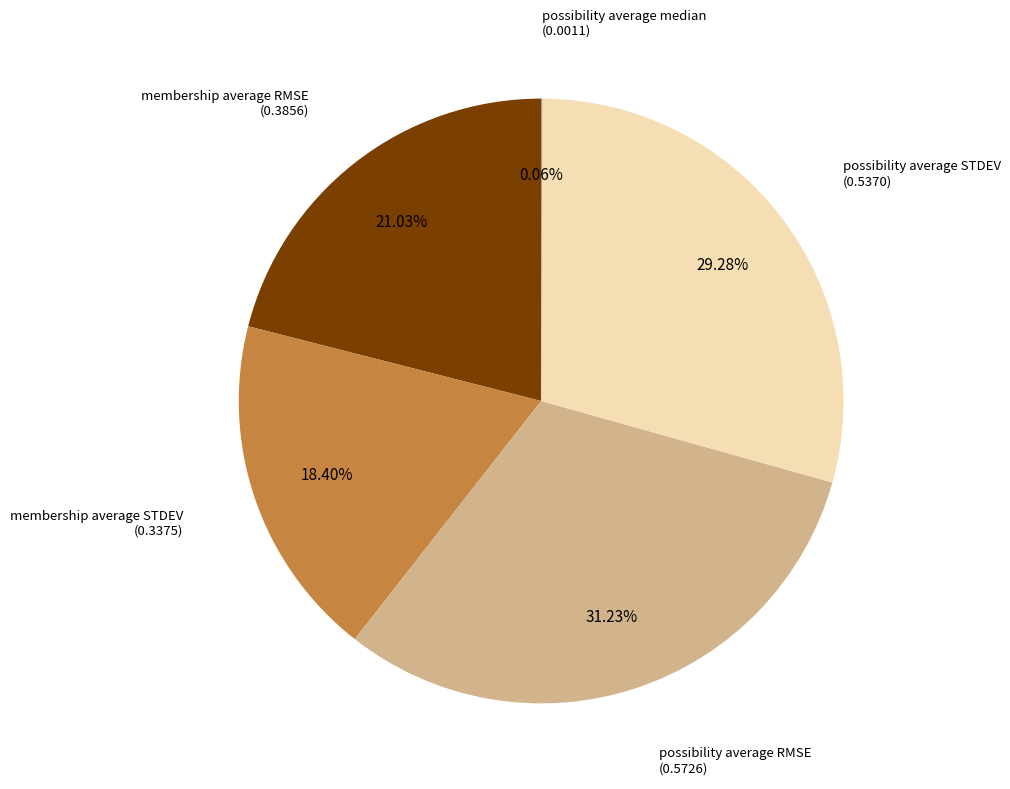

To the nearest percent, what is the difference between the largest and smallest slice percentages?

31%